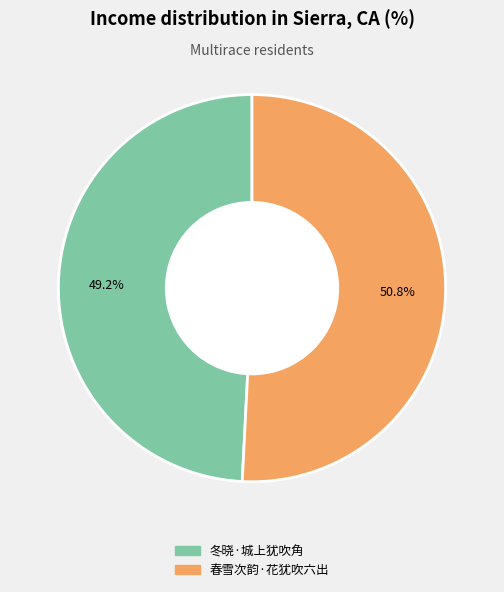

What percentage is NOT represented by 冬晓·城上犹吹角?

50.8%